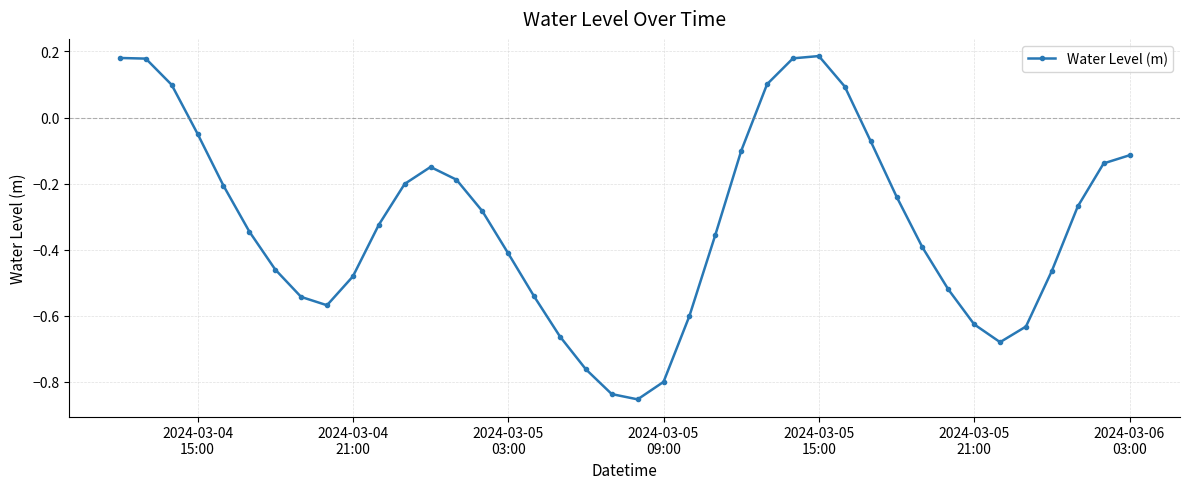

What is the difference between the maximum and minimum values?

1.0